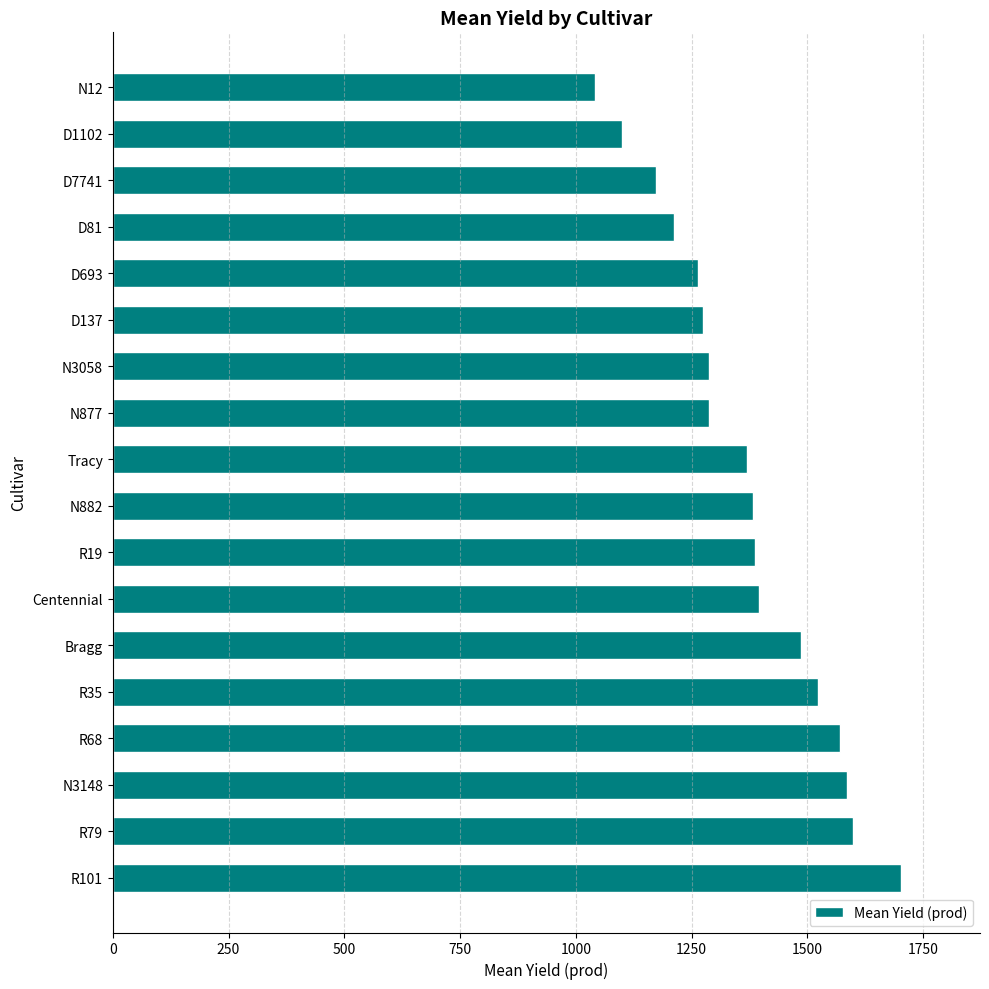

What is the change in value from Tracy to N3058?

-83.6